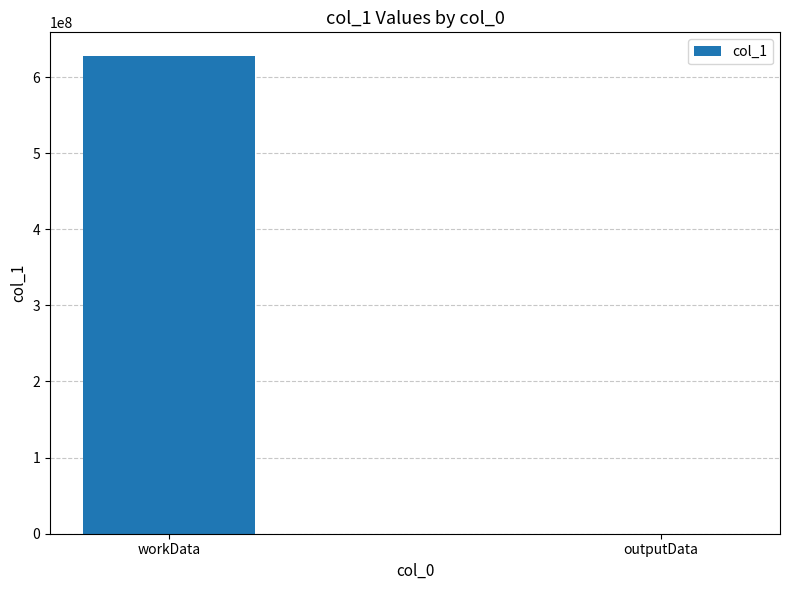

Count the number of data series in this chart.

1